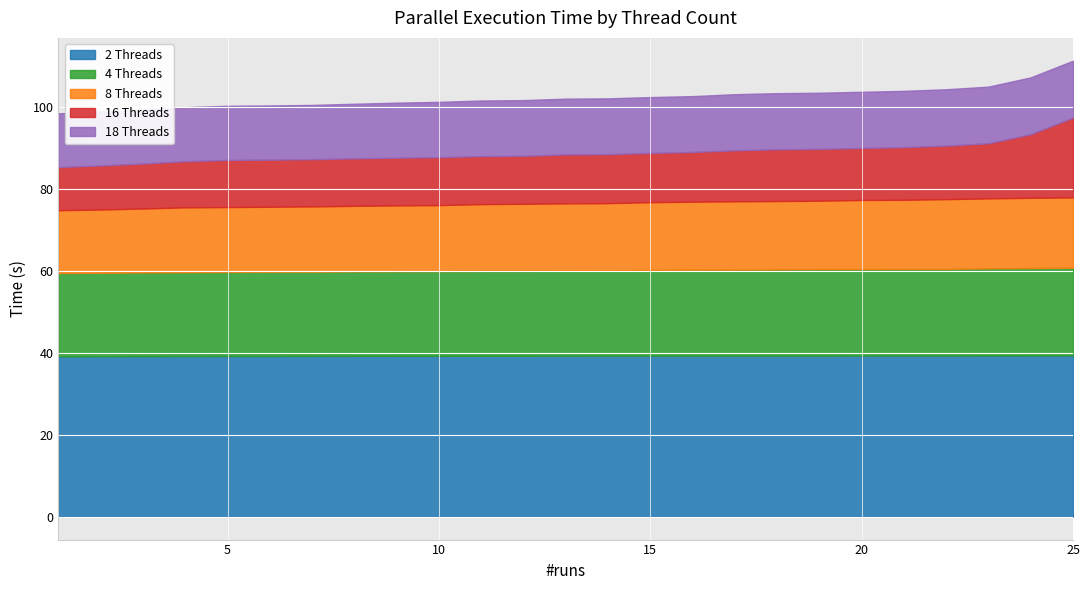

Is it true that 8 Threads equals 15.9 at 7?

True